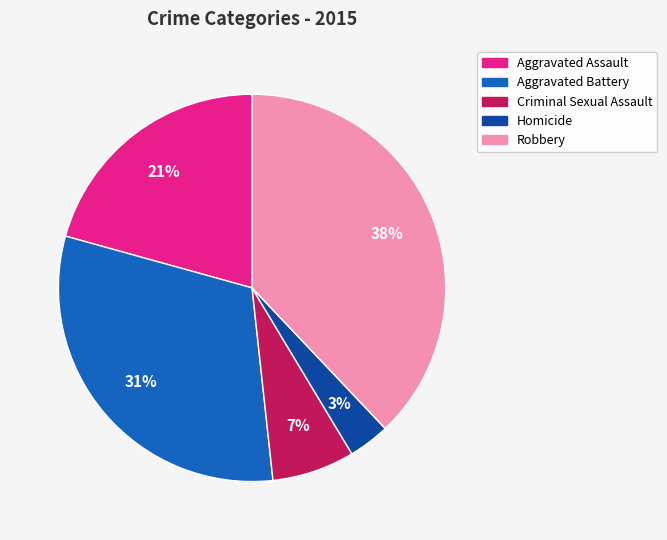

True or false: Criminal Sexual Assault accounts for 1% of the total.

False